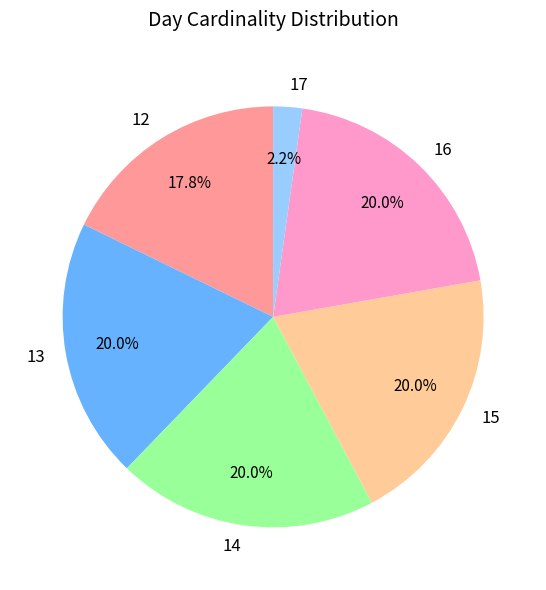

Does 15 account for over 50% of the chart?

No